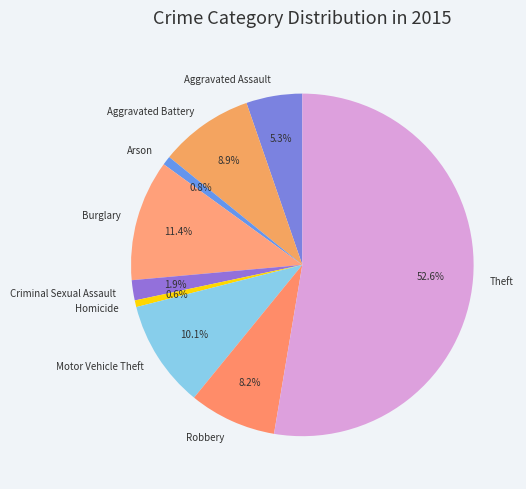

Is Theft the majority of the pie?

Yes